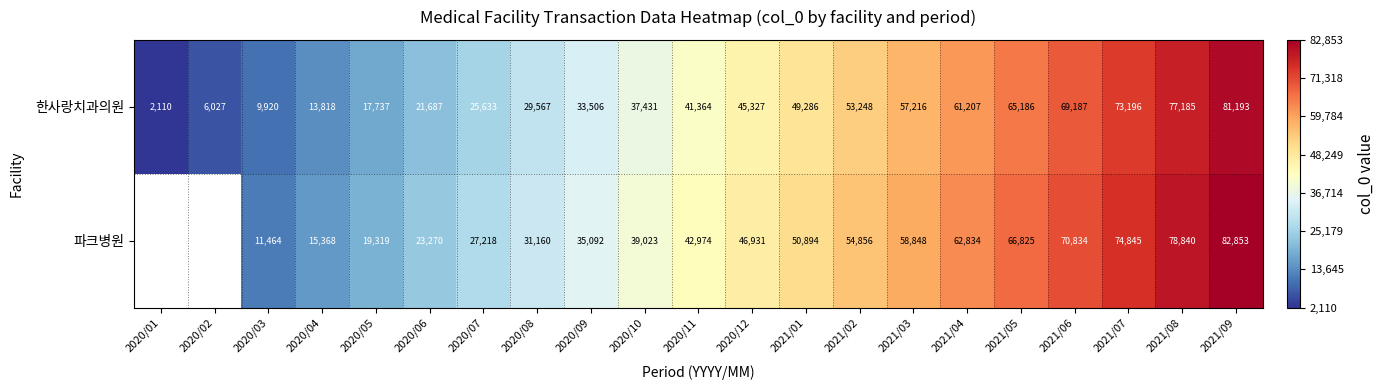

True or false: 파크병원 has a value of 30087.0 at 2020/05.

False